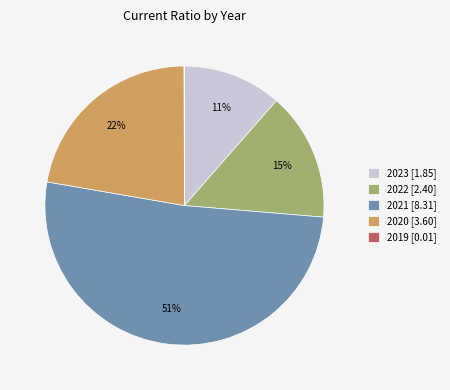

Which has a higher value, 2022 [2.40] or 2021 [8.31]?

2021 [8.31]